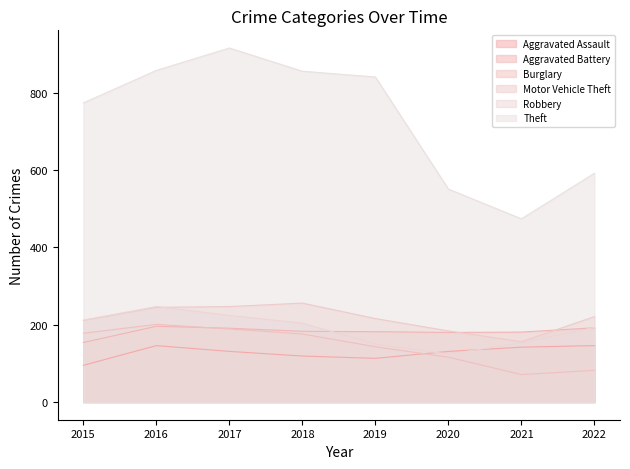

Where is the first local minimum for Burglary?

2021